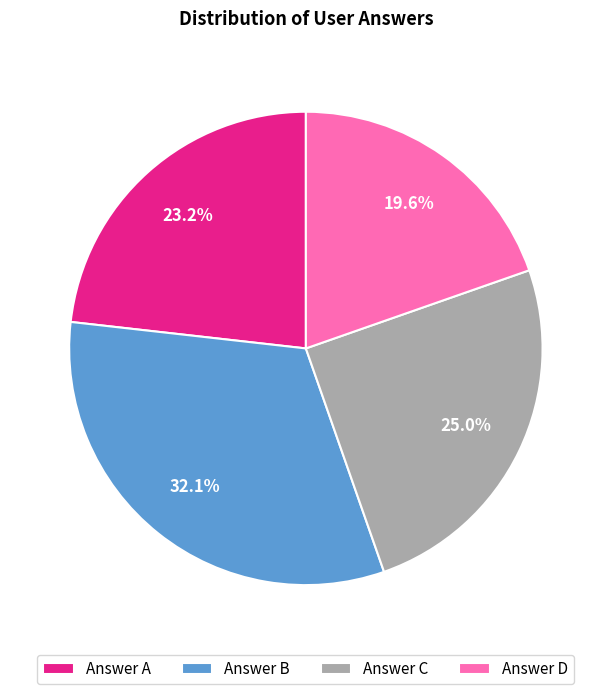

Does any single category account for the majority?

No